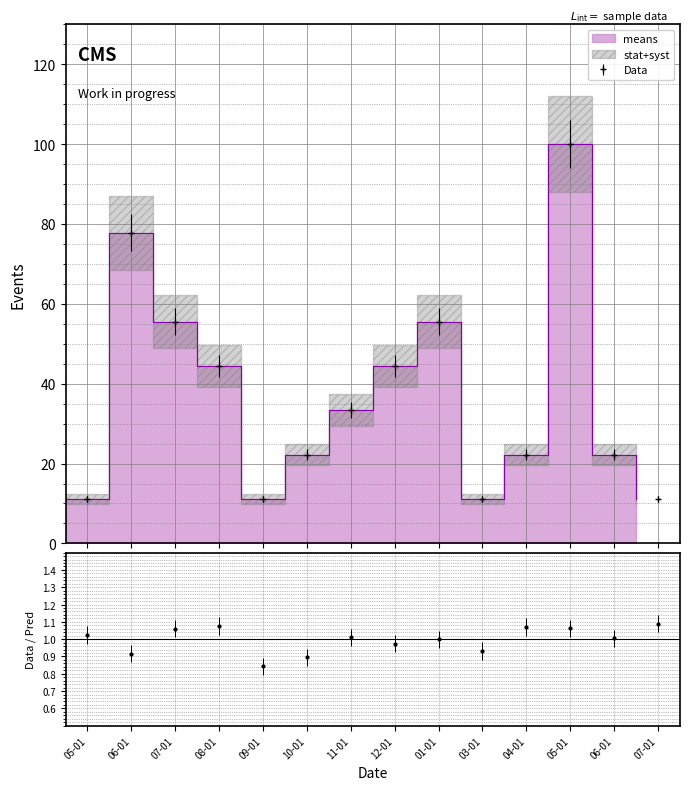

How many values exceed 33?

7